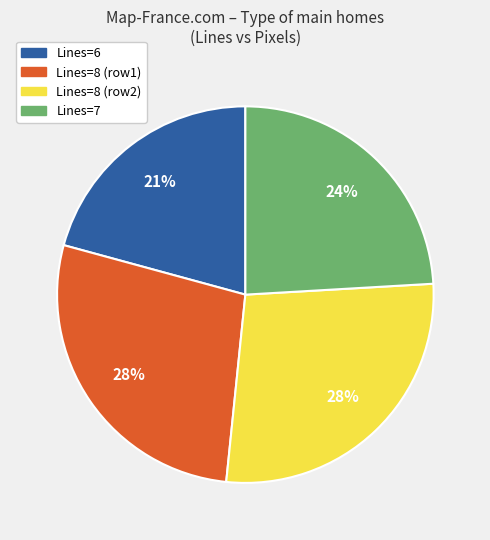

Is Lines=8 (row1) the majority of the pie?

No